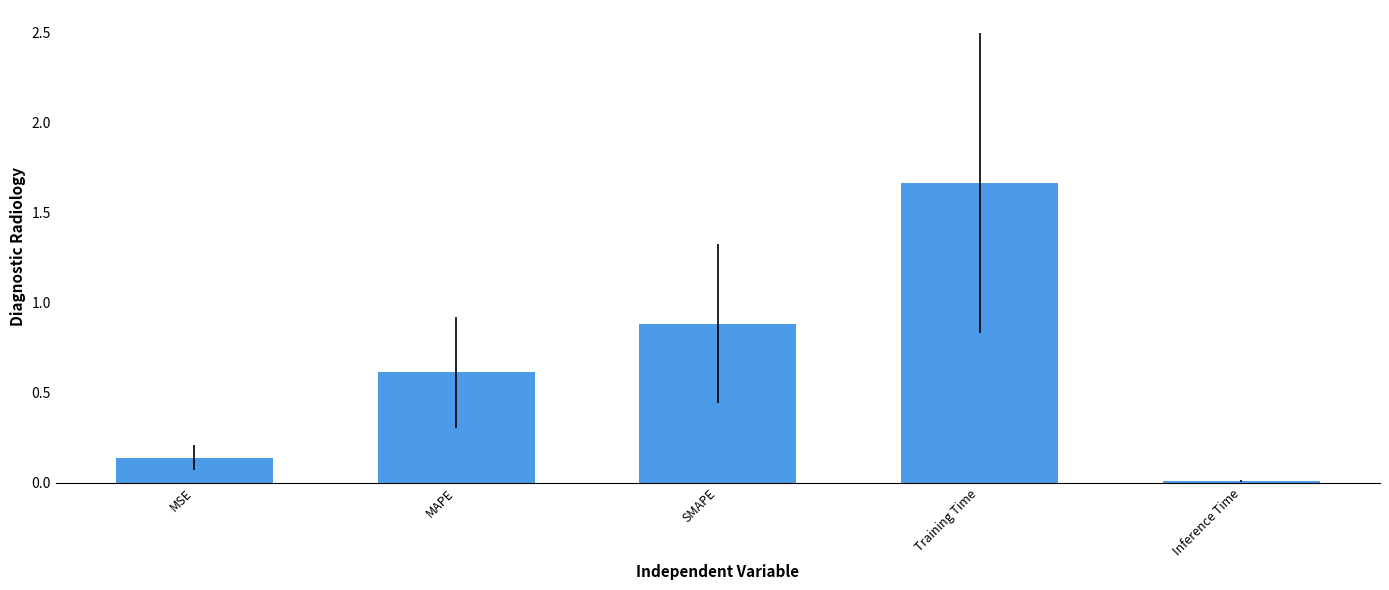

List the labels in order of value, smallest first.

Inference Time, MSE, MAPE, SMAPE, Training Time